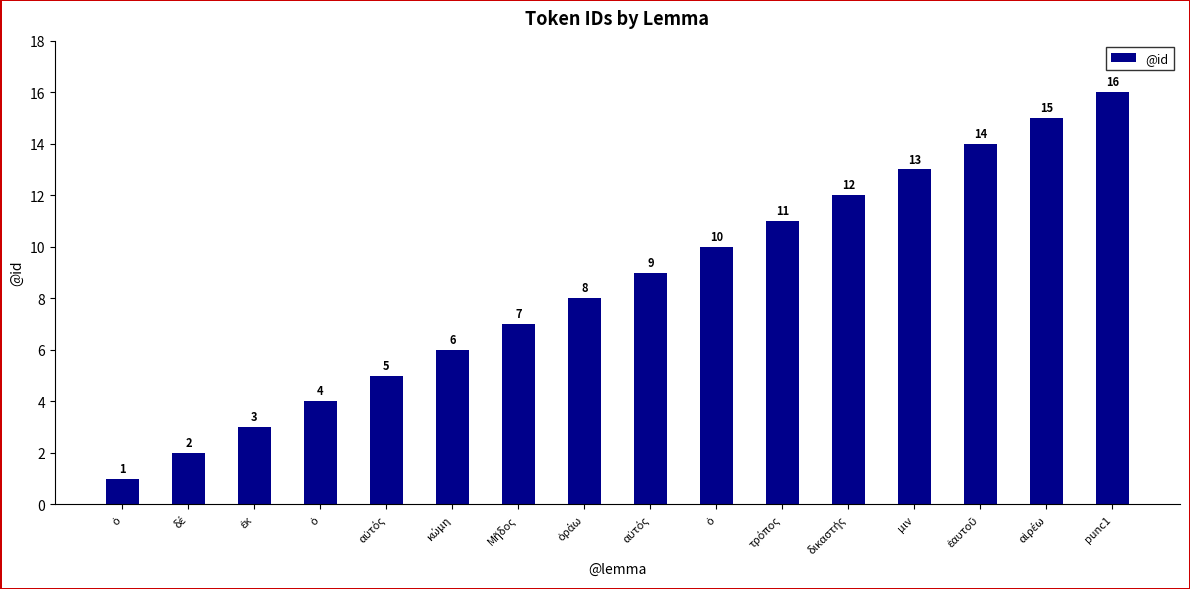

List the labels in order of value, smallest first.

ὁ, δέ, ἐκ, ὁ, αὐτός, κώμη, Μῆδος, ὁράω, αὐτός, ὁ, τρόπος, δικαστής, μιν, ἑαυτοῦ, αἱρέω, punc1